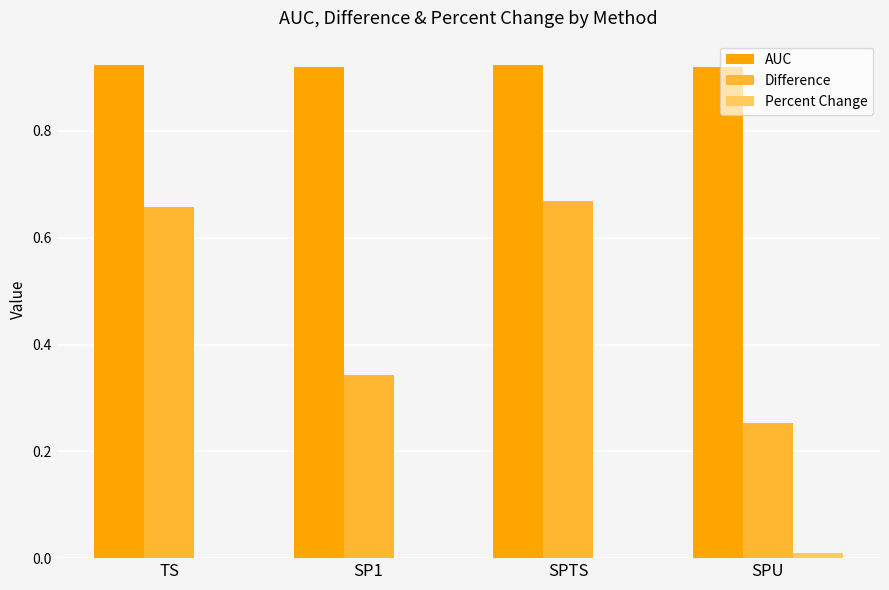

Count the Difference values in the range 0 to 1.

4